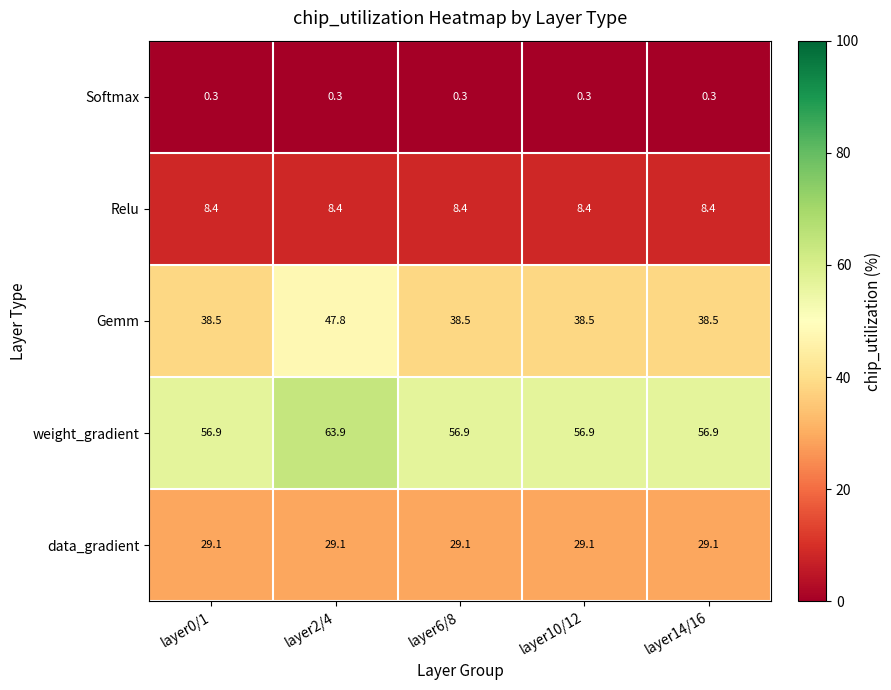

Which series changed the most between layer2/4 and layer10/12?

Gemm